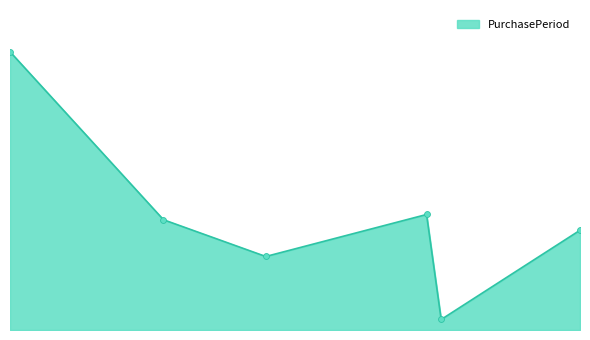

Is this an area chart (filled region under the line)?

Yes